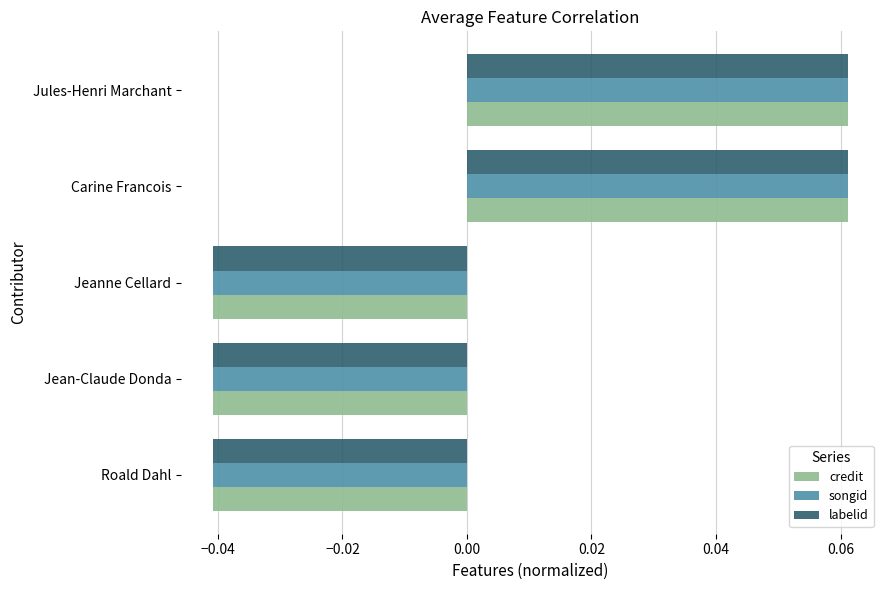

Is it true that labelid equals -0.1 at Jeanne Cellard?

False